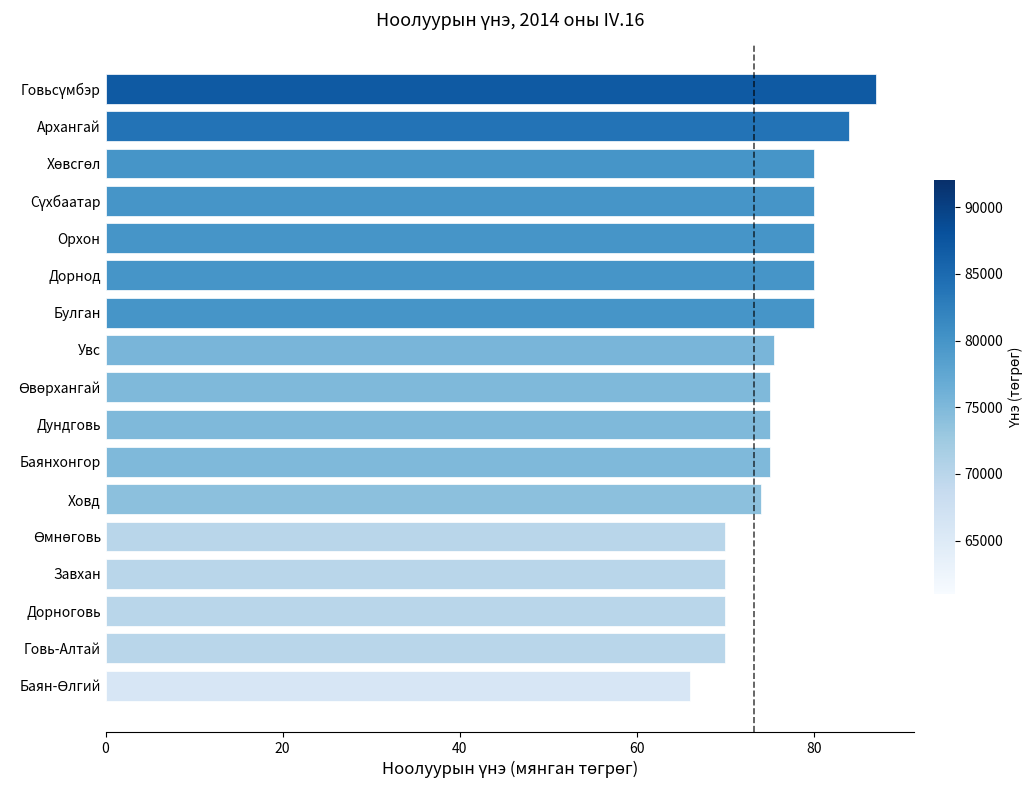

What is the minimum value shown in the chart?

66.0